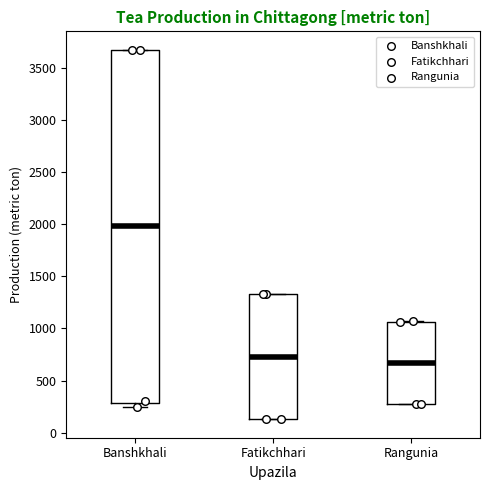

Where does the median line of the box for Fatikchhari sit on the y-axis? The values are not printed on the chart, so give them approximately, as read against the axis.

750